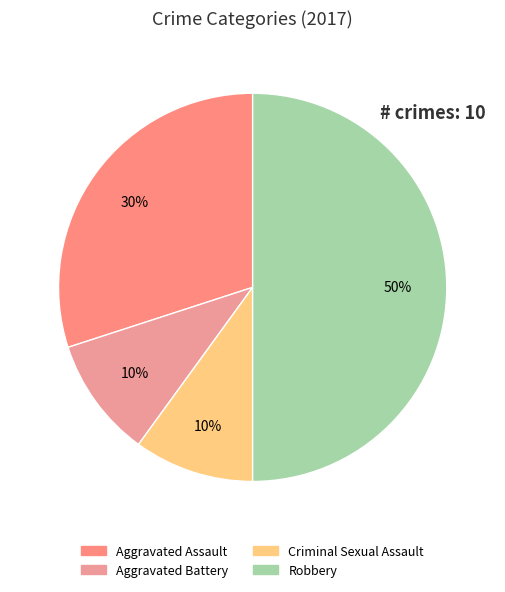

How many segments does this pie chart have?

4